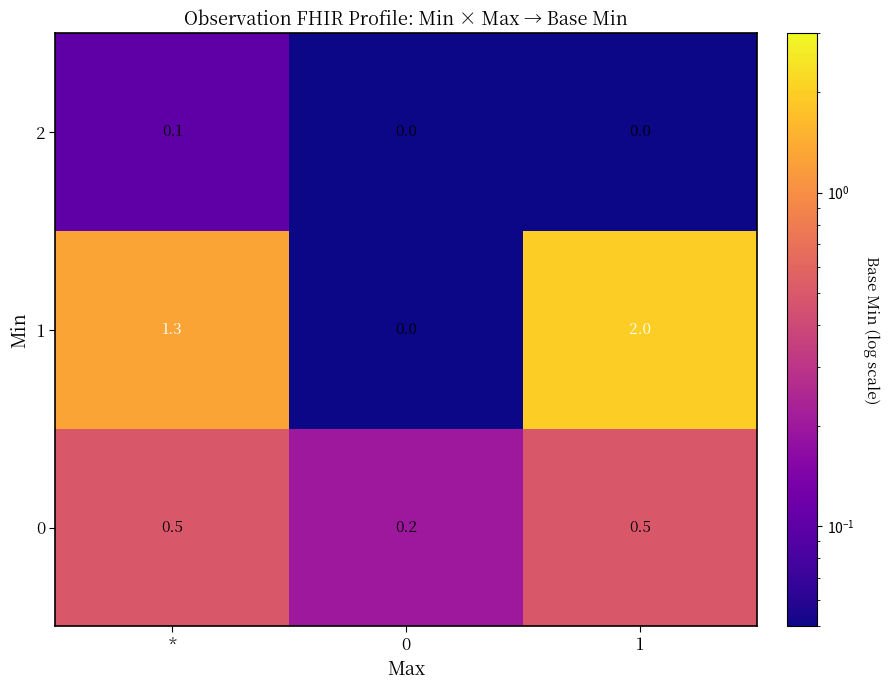

True or false: 0 has a value of 0.7 at *.

False